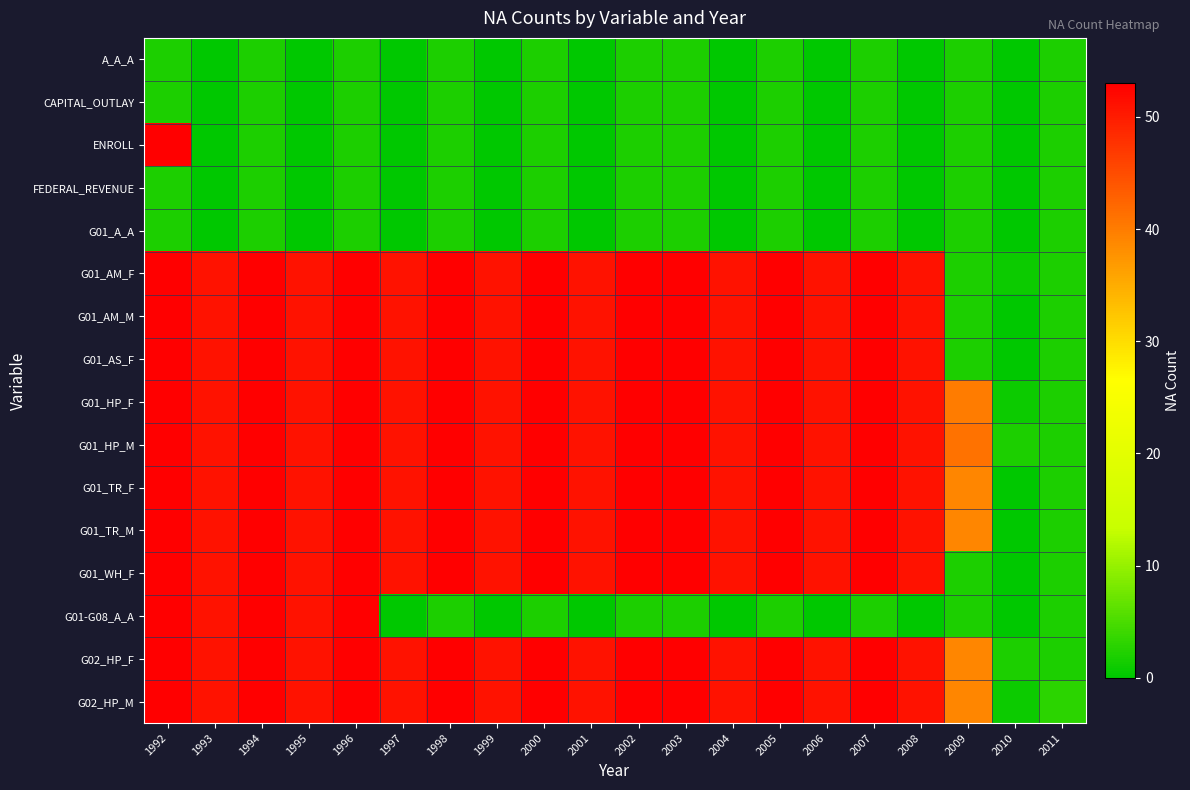

What is the greatest value displayed?

53